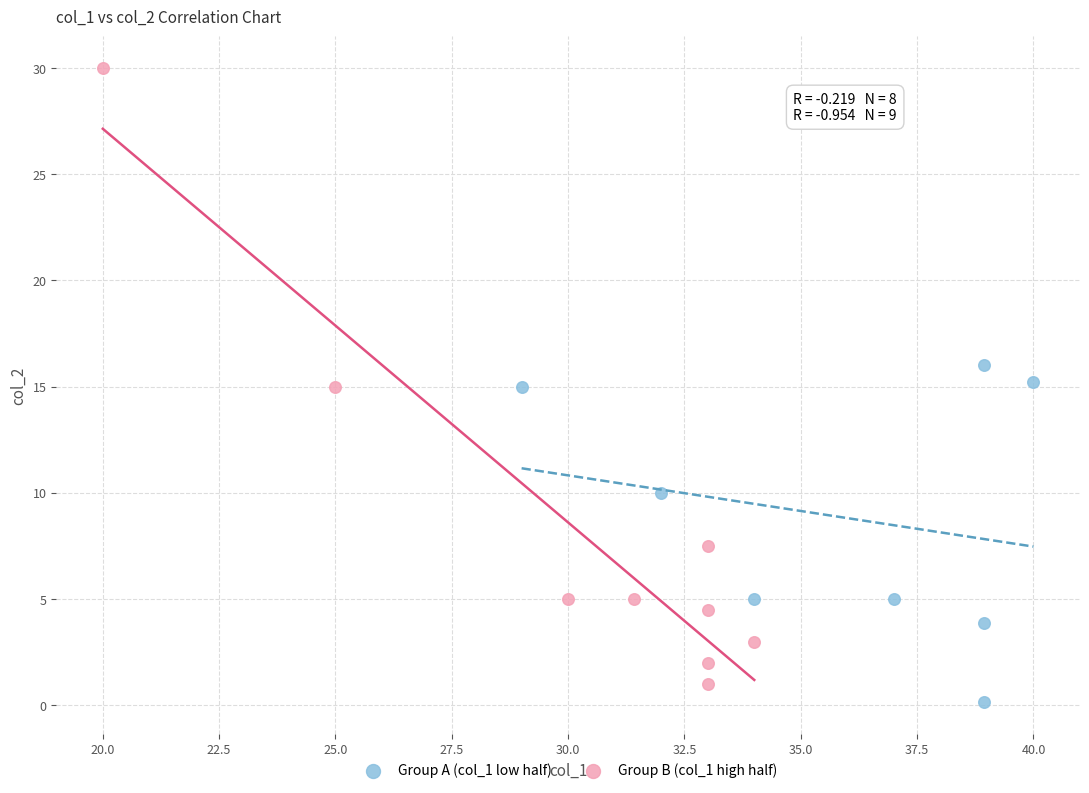

Which series has the widest spread of Y values?

Group B (col_1 high half)